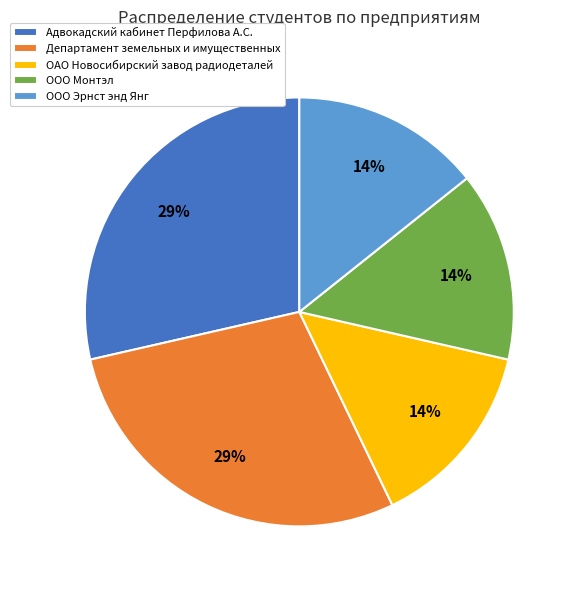

Does ООО Эрнст энд Янг represent more than half of the total?

No